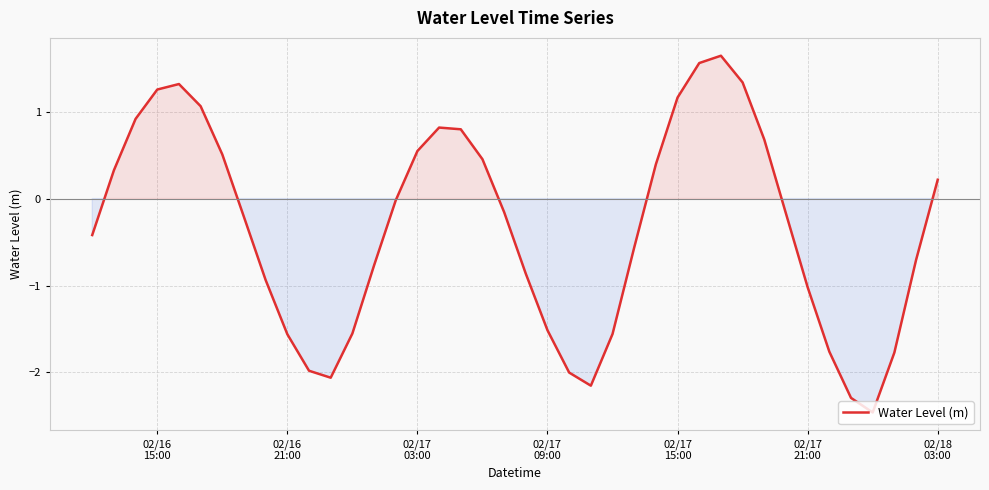

What is the maximum value shown in the chart?

1.6